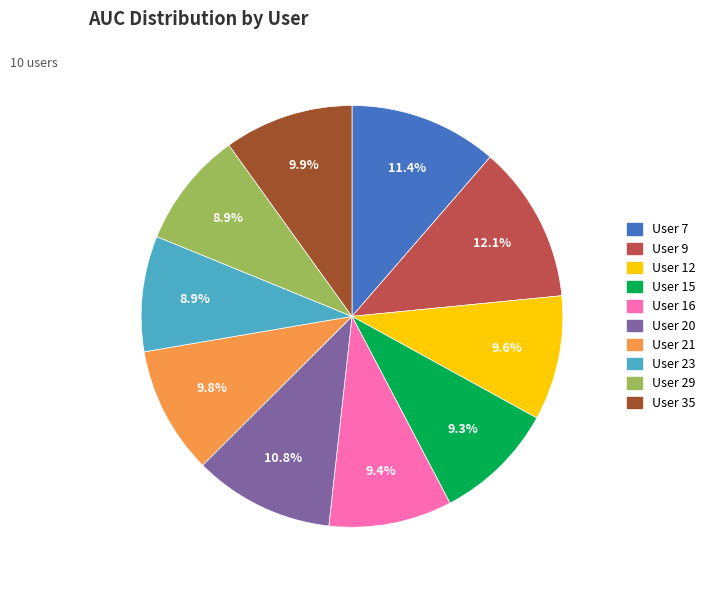

Is there a majority slice in this chart?

No